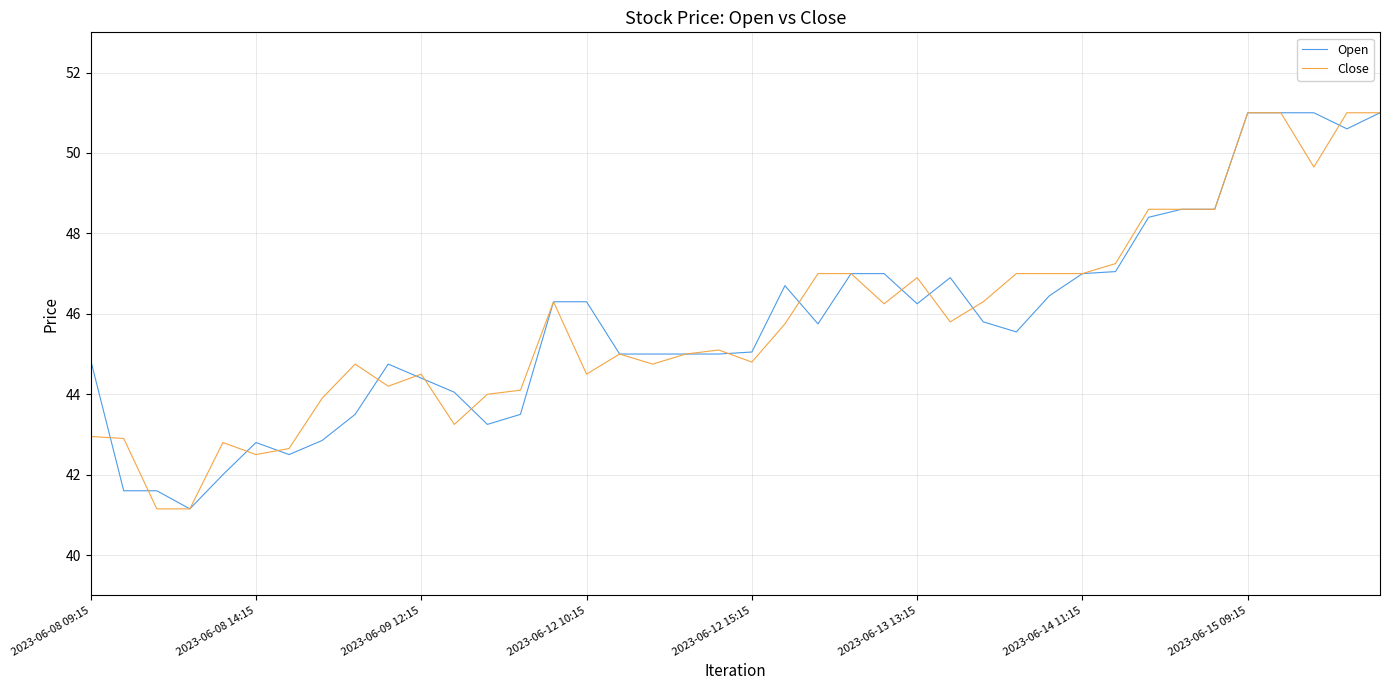

What is the minimum value shown in the chart?

41.2